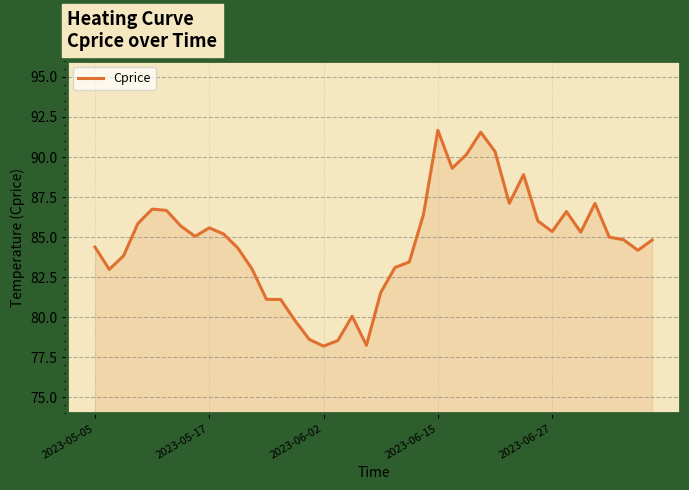

What is the smallest value displayed?

78.2